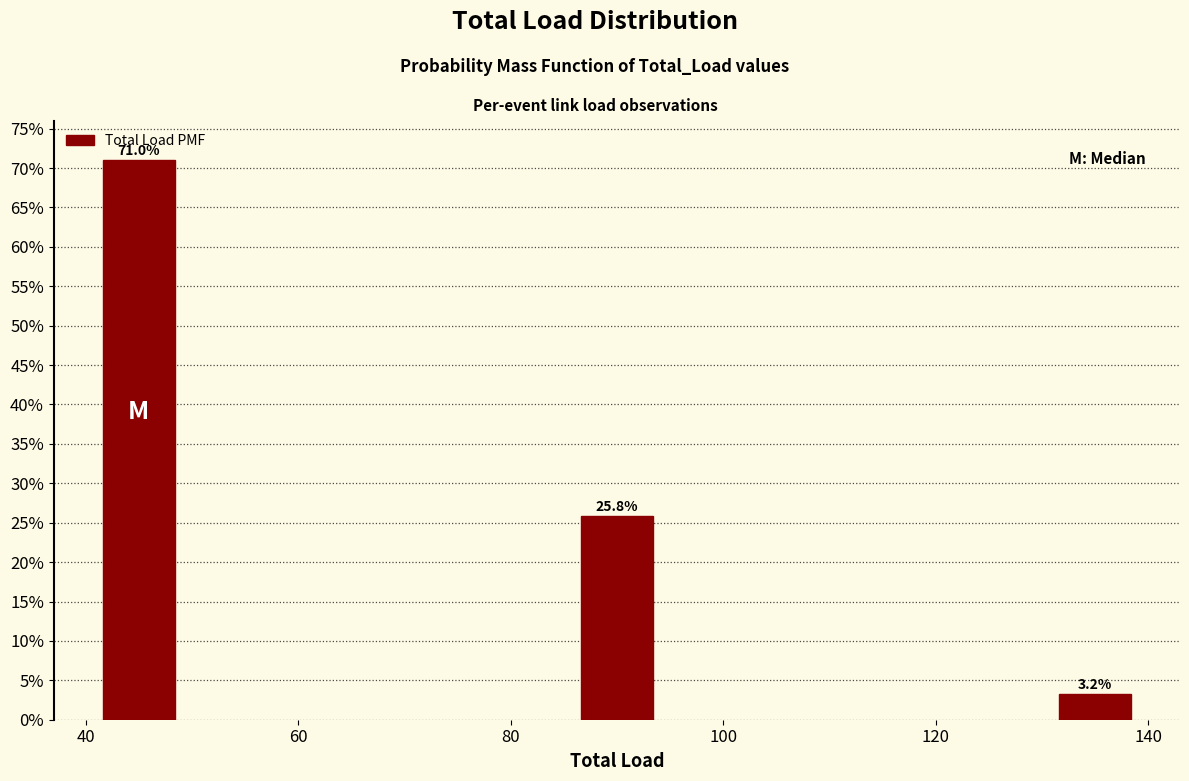

Reading left to right, list all the values displayed in this chart.

40=71.0	80=25.8	140=3.2